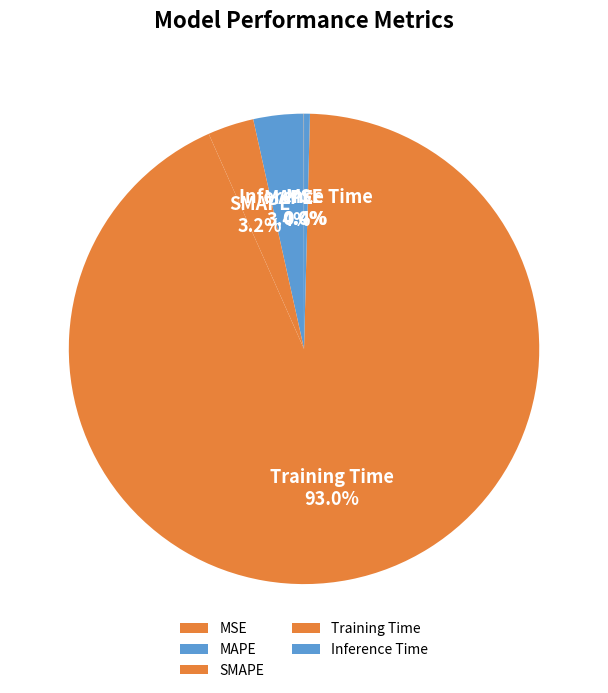

Does Inference Time represent more than half of the total?

No